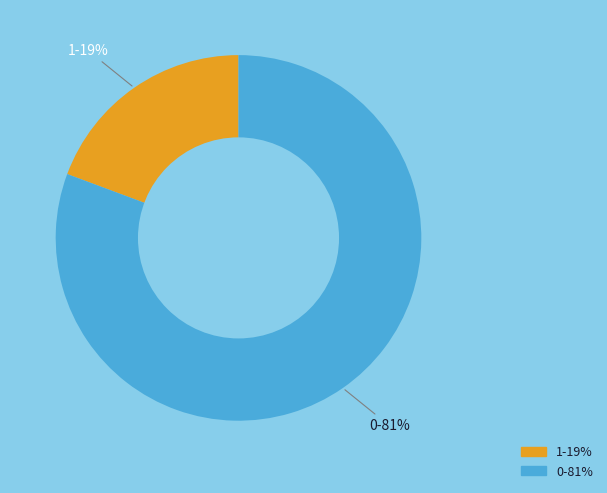

To the nearest percent, what is the combined percentage of 0 and 1?

100%